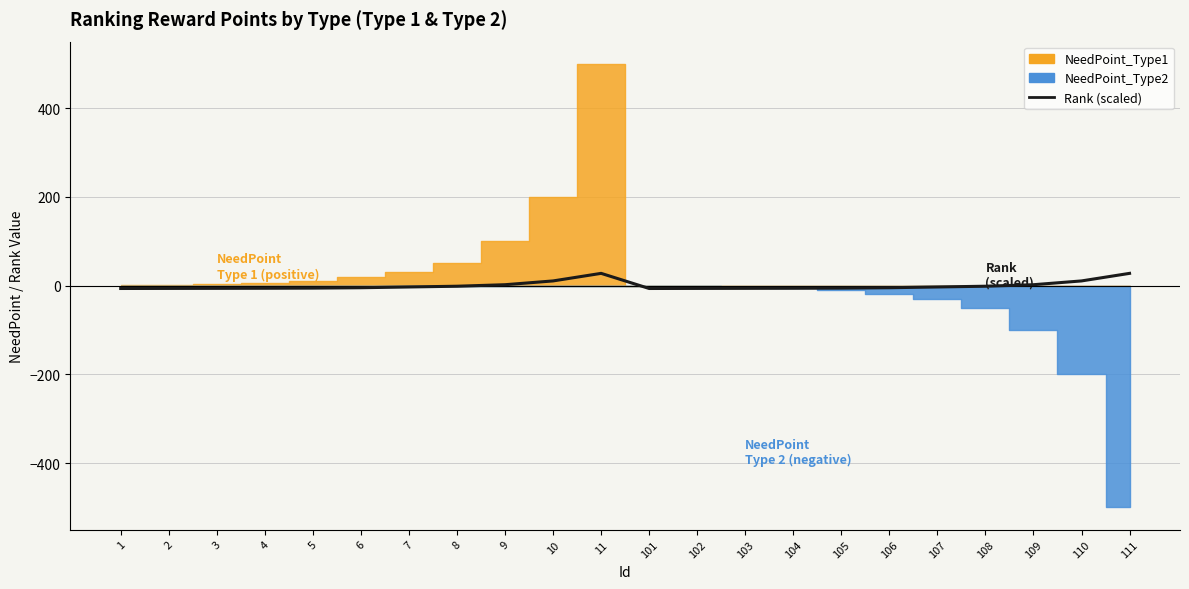

What is the change in value from 9 to 105?

-7.7